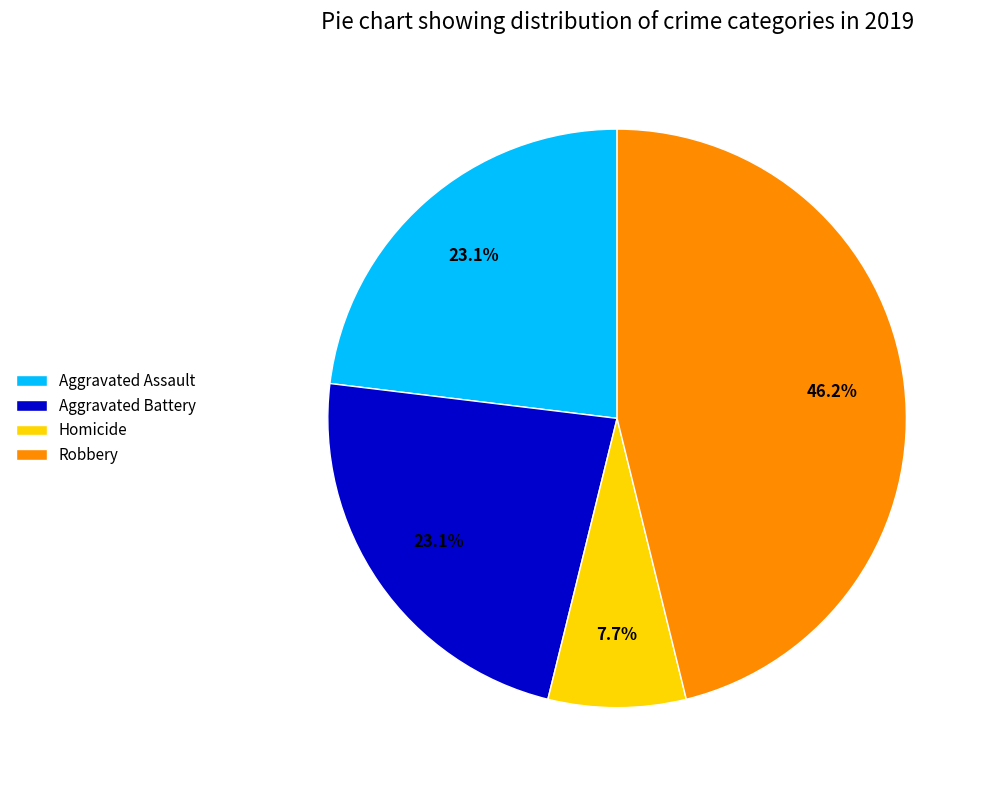

To the nearest percent, what is the average slice percentage?

25%